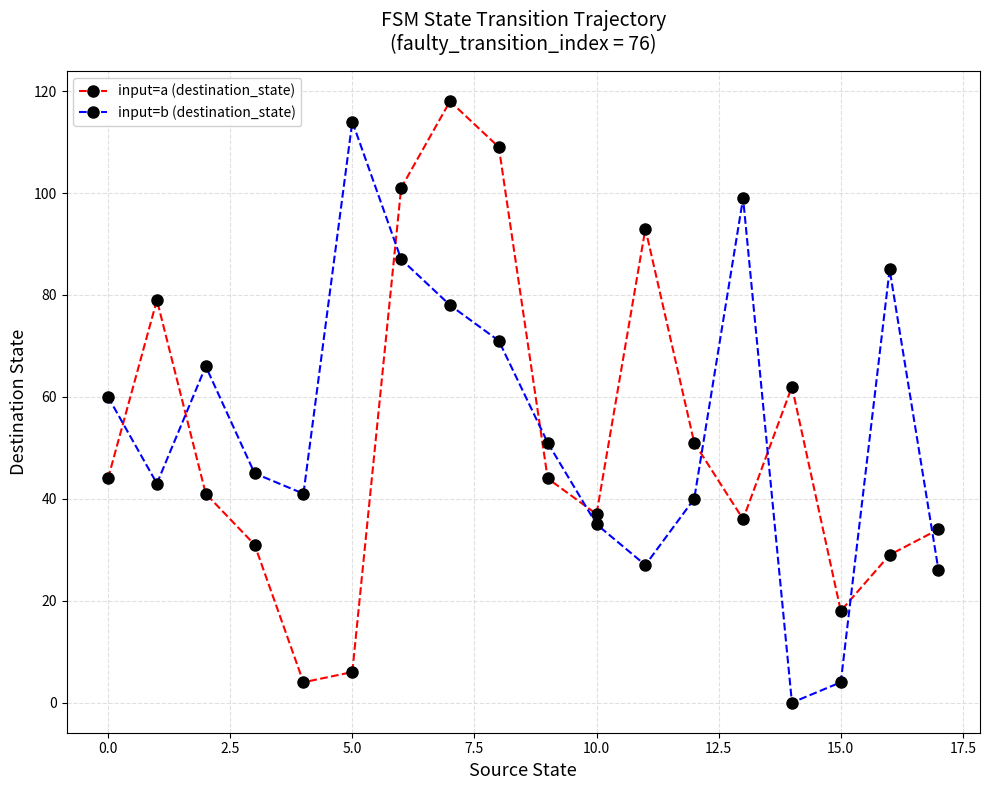

What is the difference between the second highest and minimum values in the input=b (destination_state) series?

99